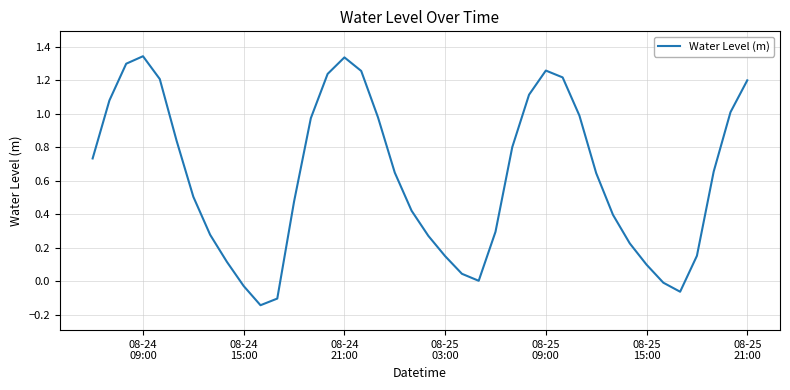

How many series are shown in this chart?

1